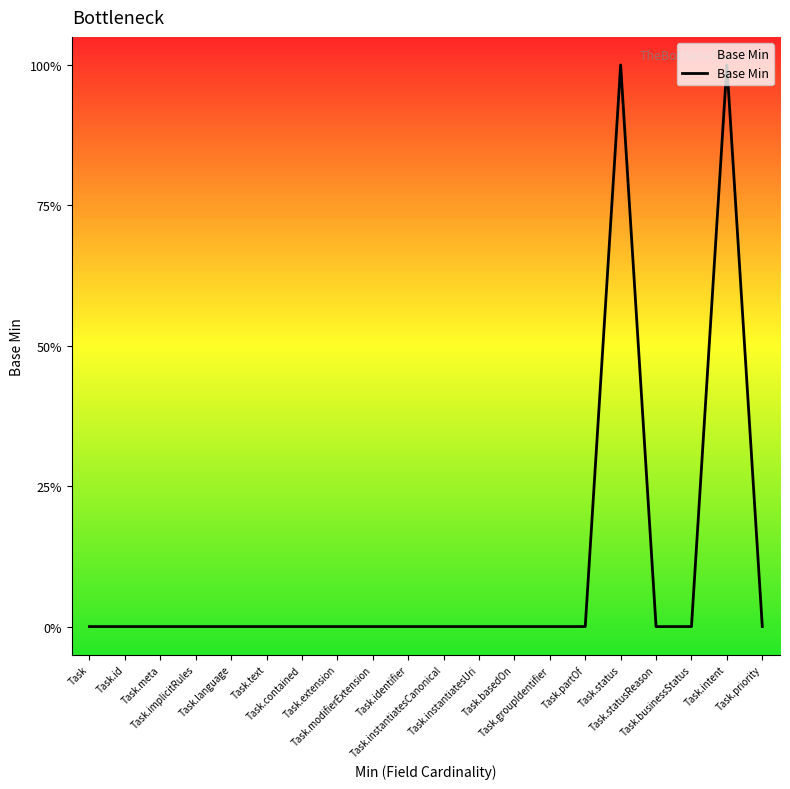

What is the label of the 9th point from the left?

Task.modifierExtension